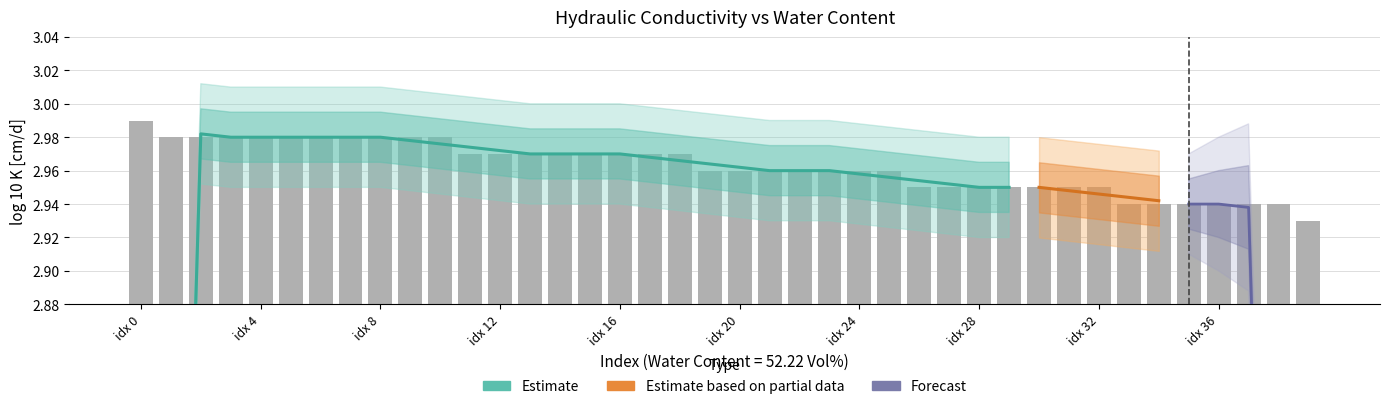

True or false: the data shows 3.0 at idx 28.

True